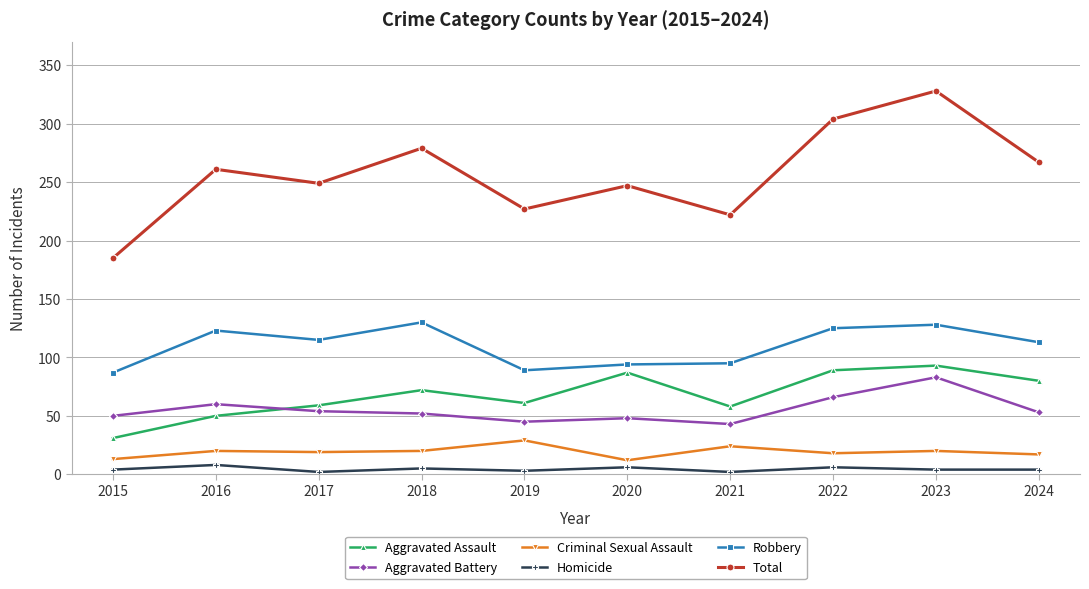

Which category has the lowest value in the Total series?

2015